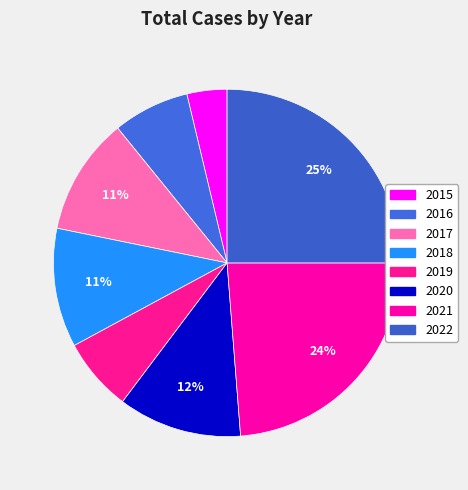

True or false: 2016 accounts for 7% of the total.

True